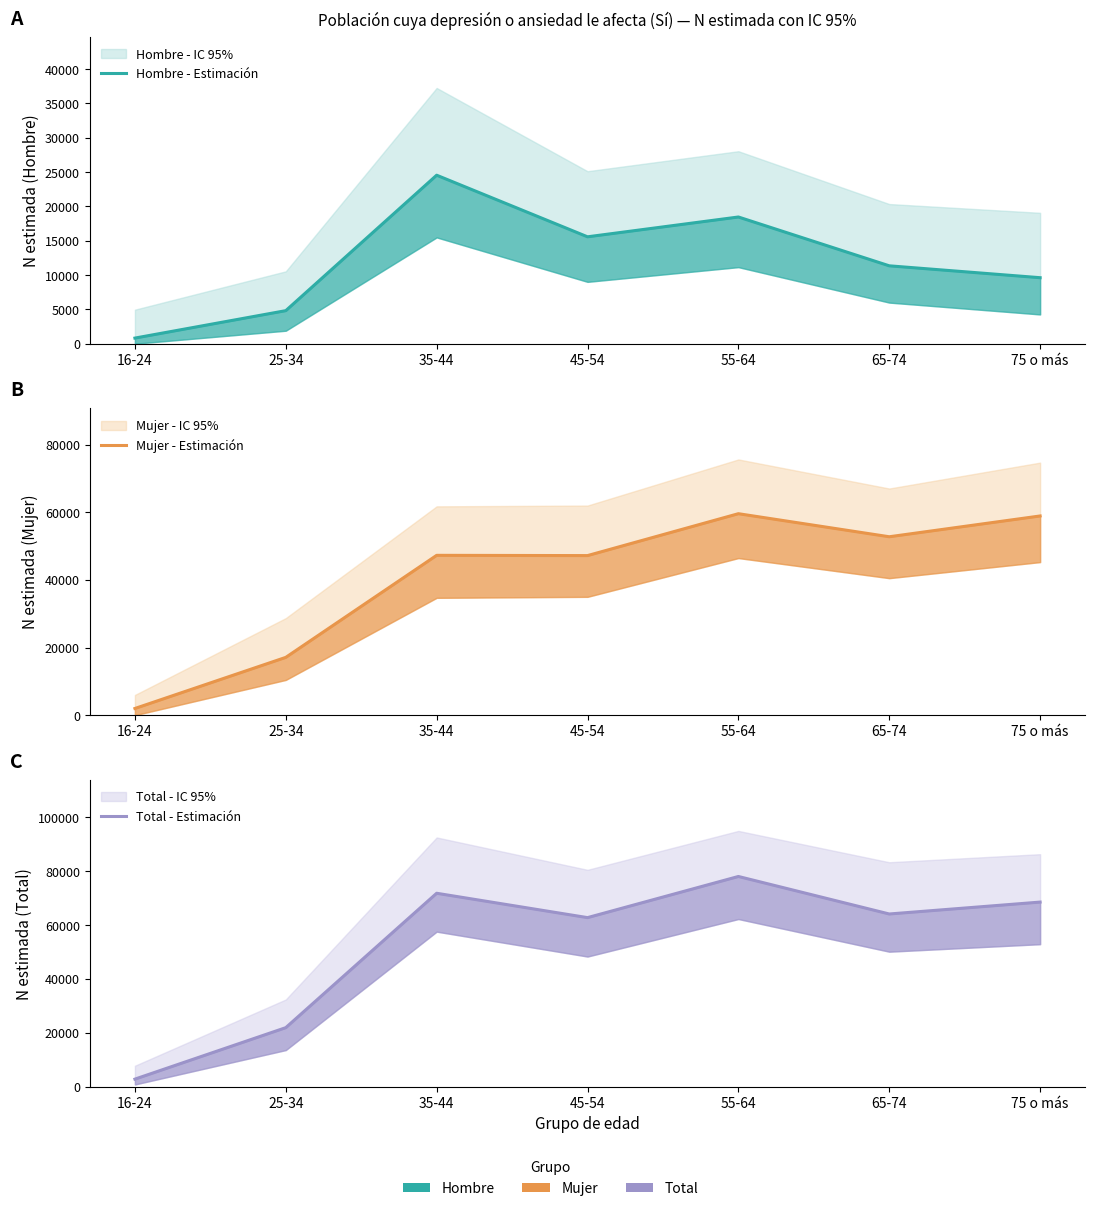

Which category has the lowest value across all series?

16-24